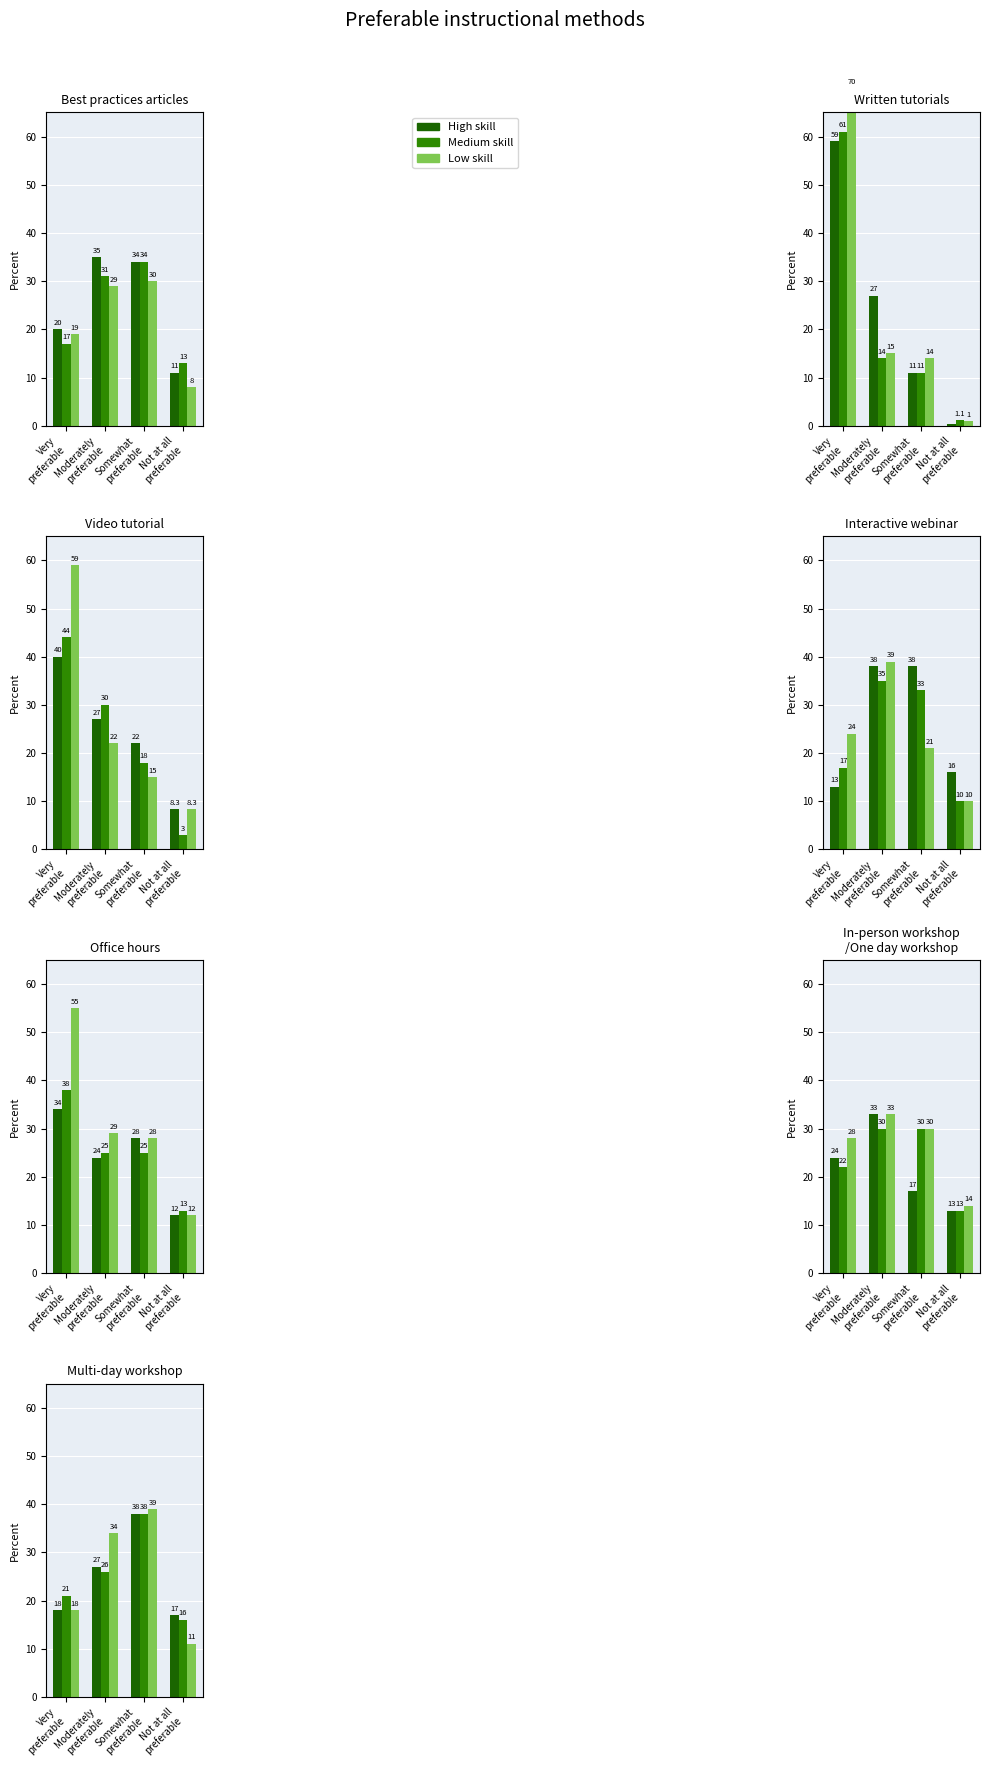

Reading right to left, extract all data points from this chart.

High skill: 17	38	27	18
Medium skill: 16	38	26	21
Low skill: 11	39	34	18